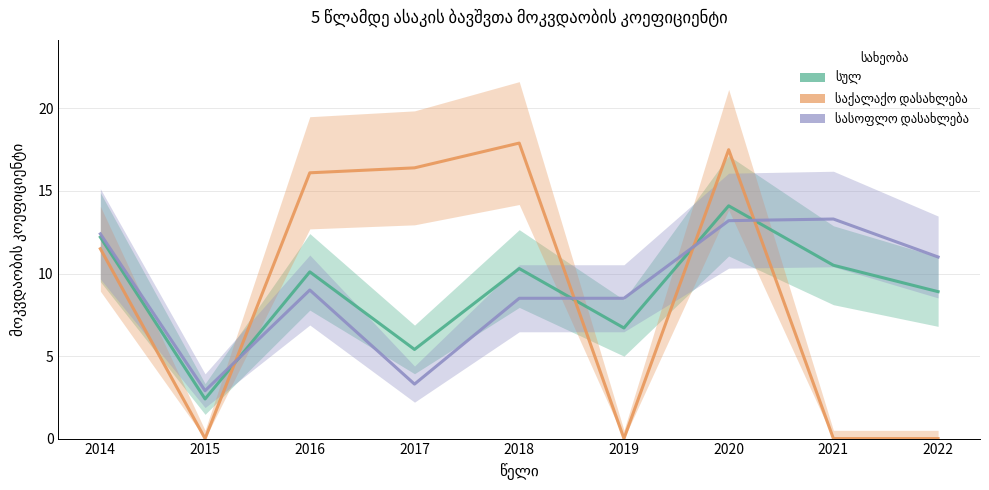

List the series in order of their peak value, highest first.

საქალაქო დასახლება, სულ, სასოფლო დასახლება